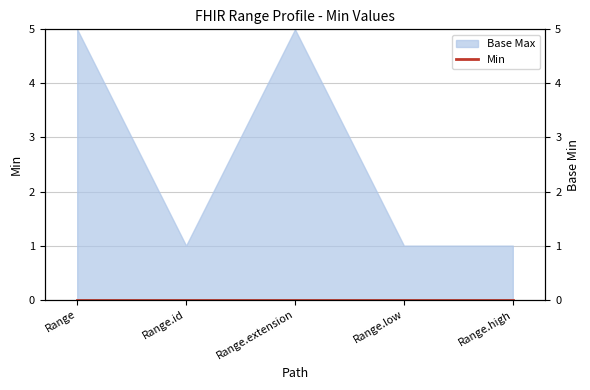

What is the total value across all series at Range.high?

1